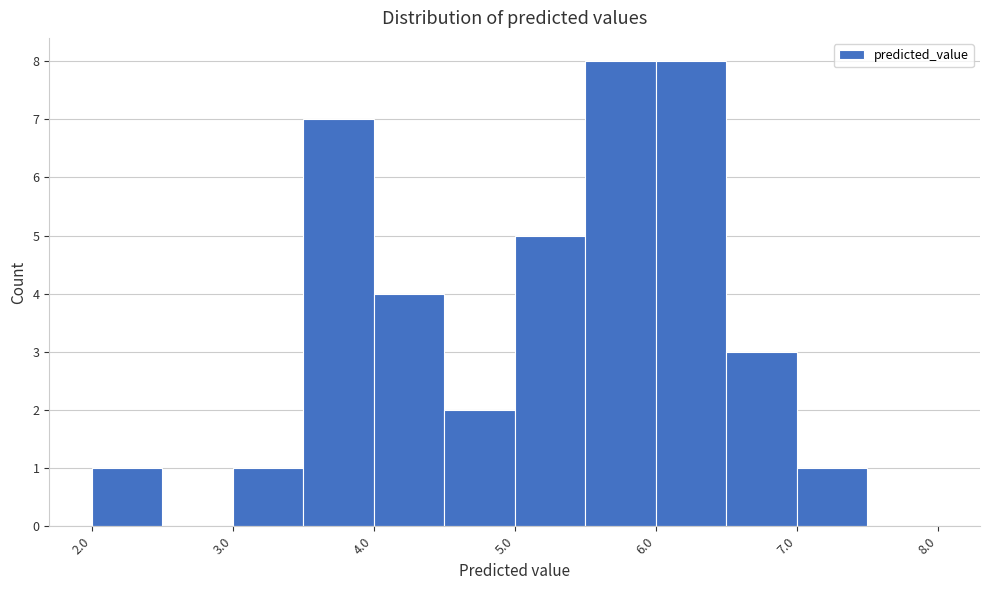

What is the height of the bar covering 2.0 to 2.5 on the x-axis? The values are not printed on the chart, so give them approximately, as read against the axis.

1